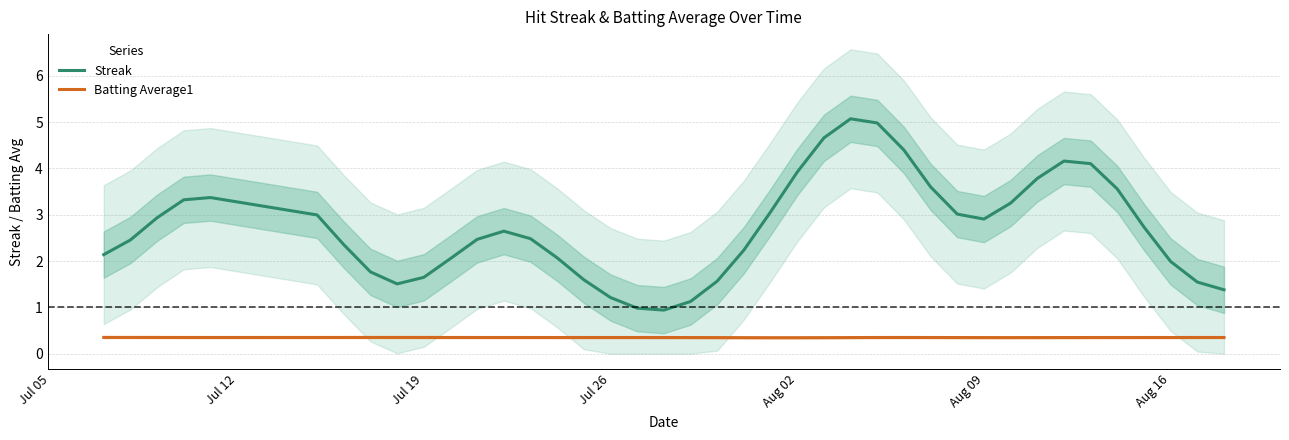

Which series has the widest spread of values?

Streak